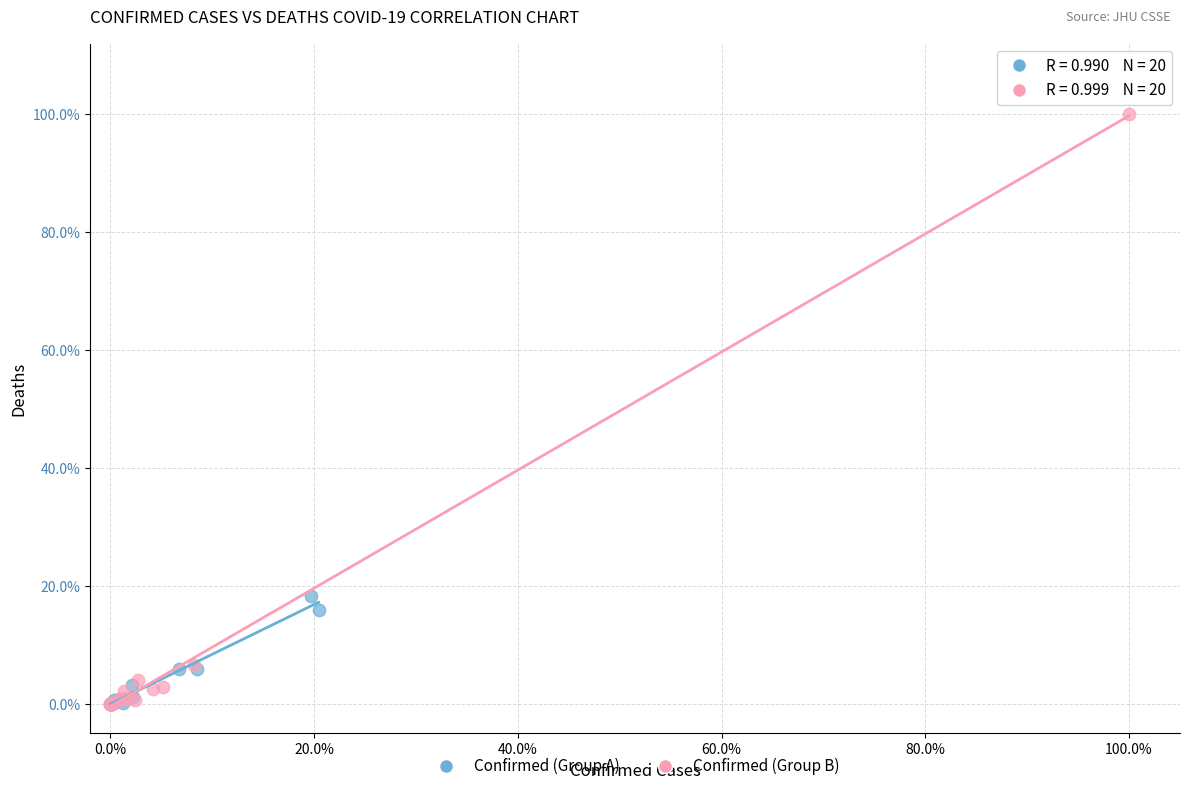

Which series reaches the maximum Y coordinate?

Confirmed (Group B)